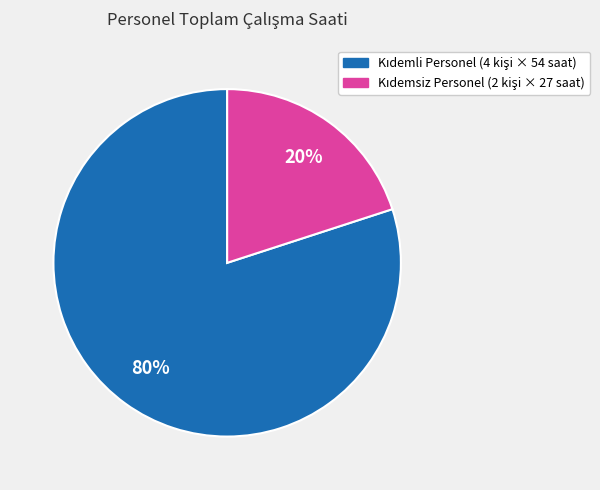

Does any single category account for the majority?

Yes